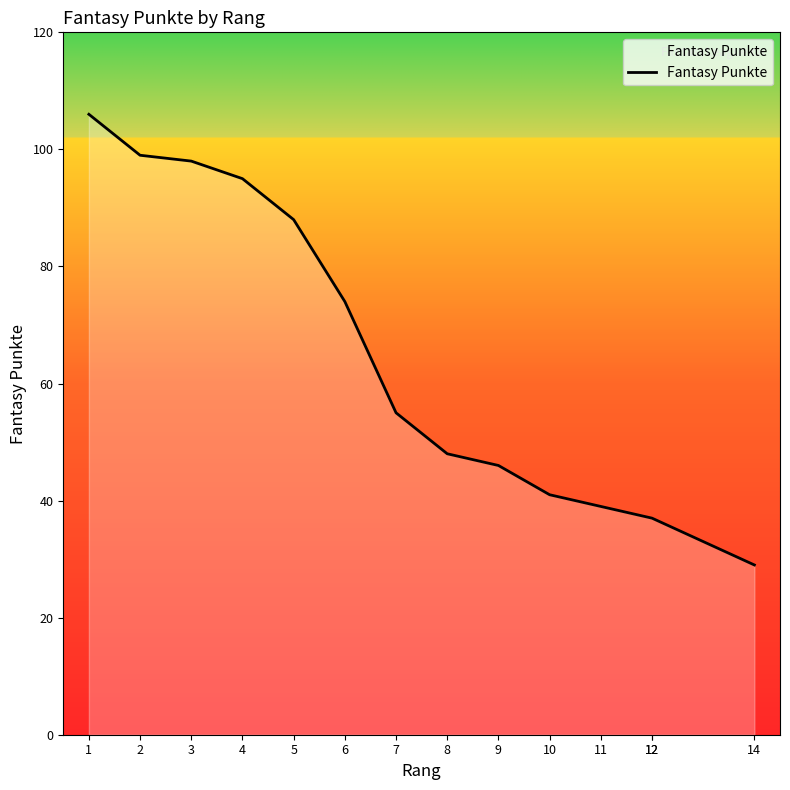

How many lines are shown in the chart?

1